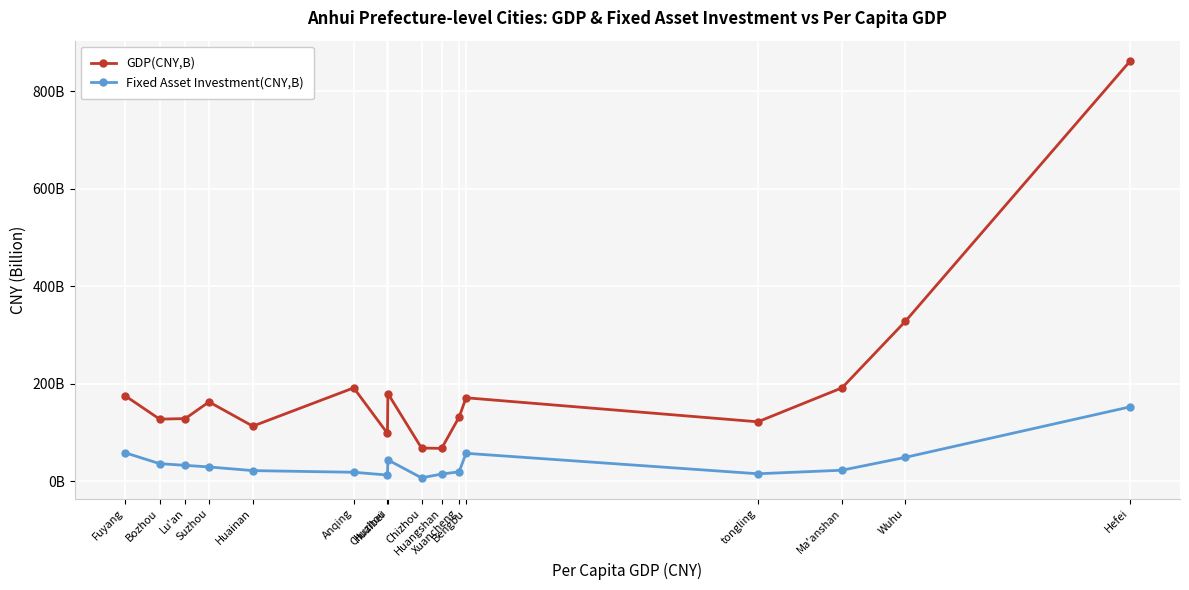

At which category does the chart reach its peak across all series?

Hefei